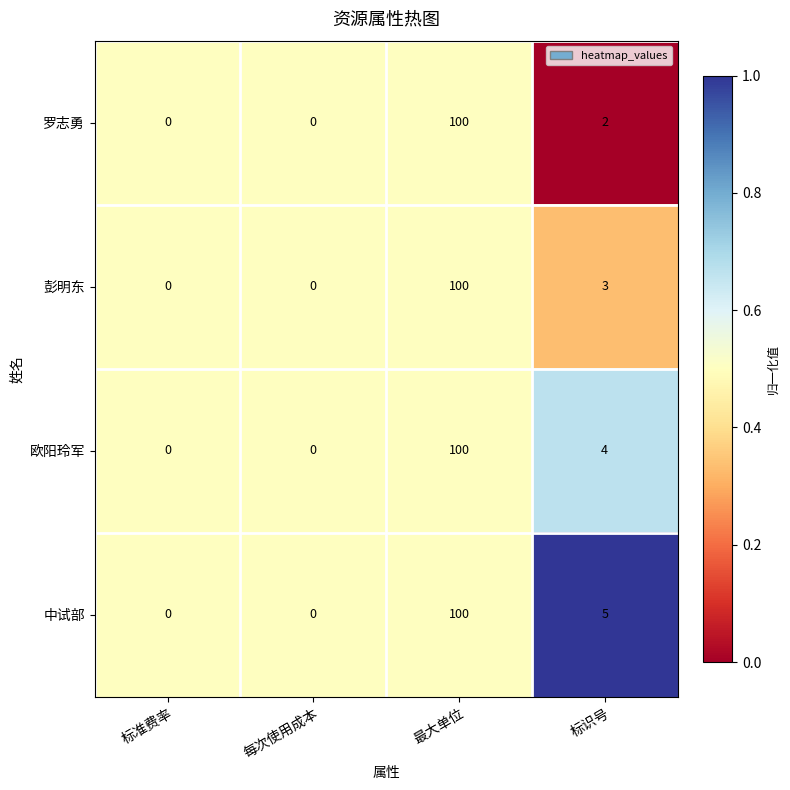

At which label is 中试部 closest to 50?

标识号